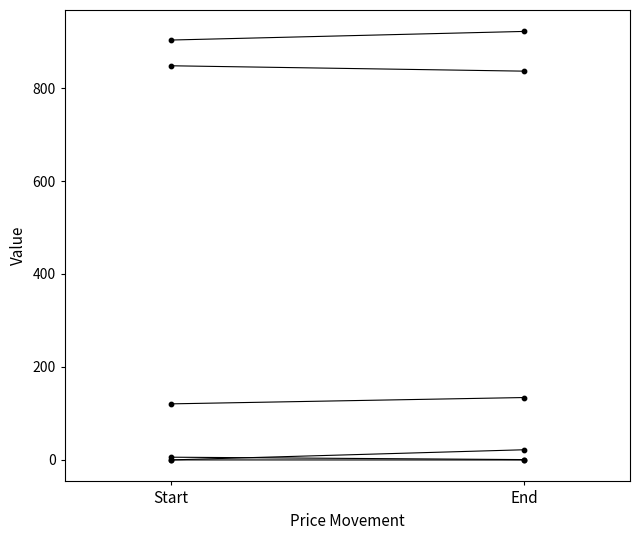

Which series reaches the maximum Y coordinate?

X